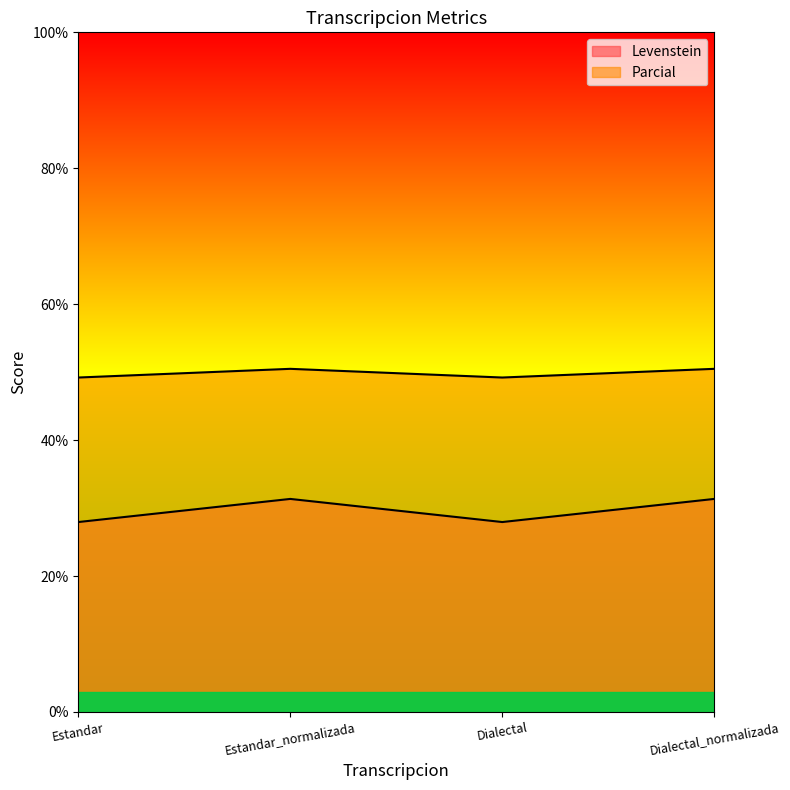

What is the label of the 4th point from the left?

Dialectal_normalizada